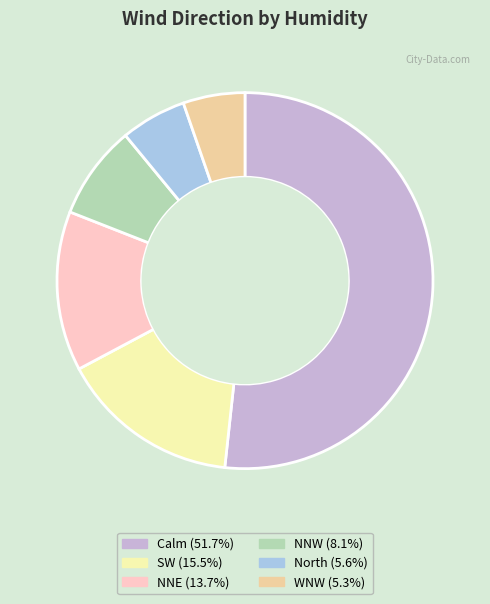

Does any single category account for the majority?

Yes